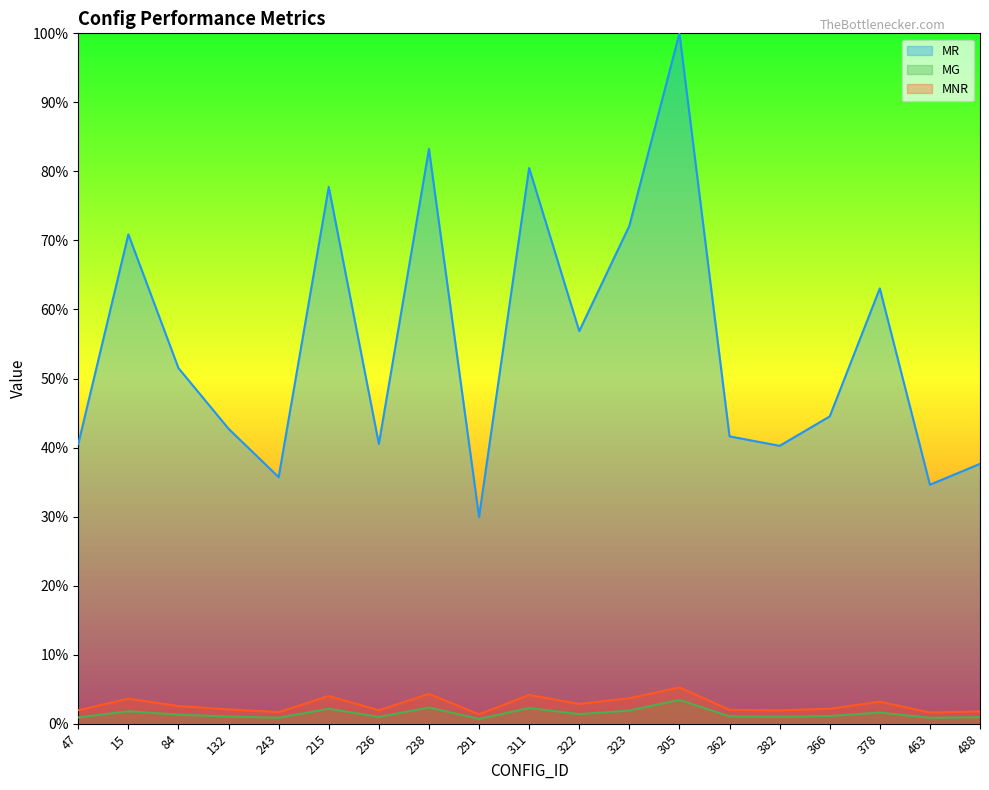

Count the MG values in the range 0 to 1.

19